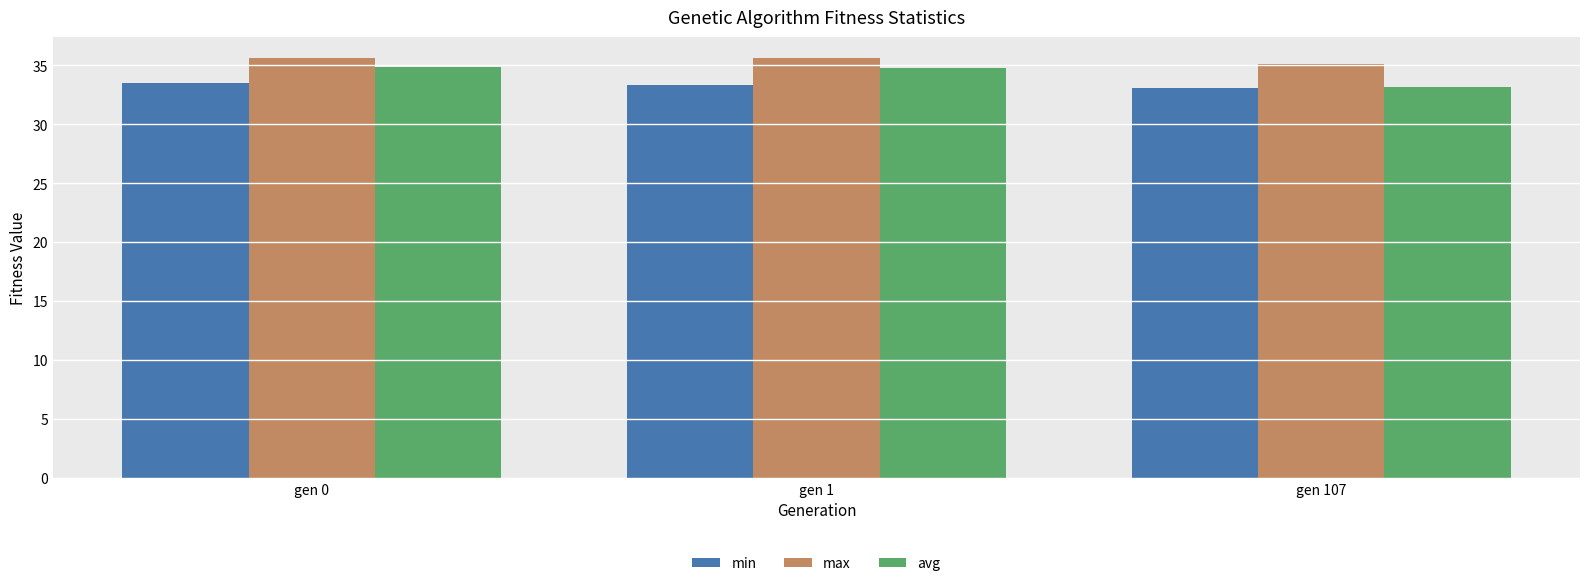

What is the sum of all min values?

100.0